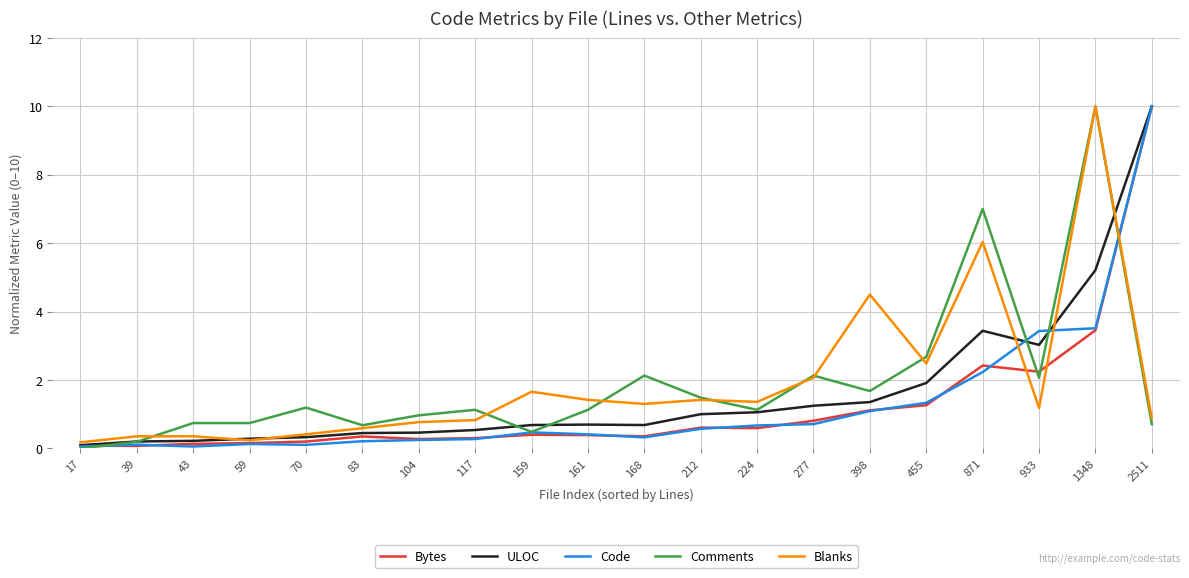

The ULOC series shows 0.1 at 17. True or false?

True